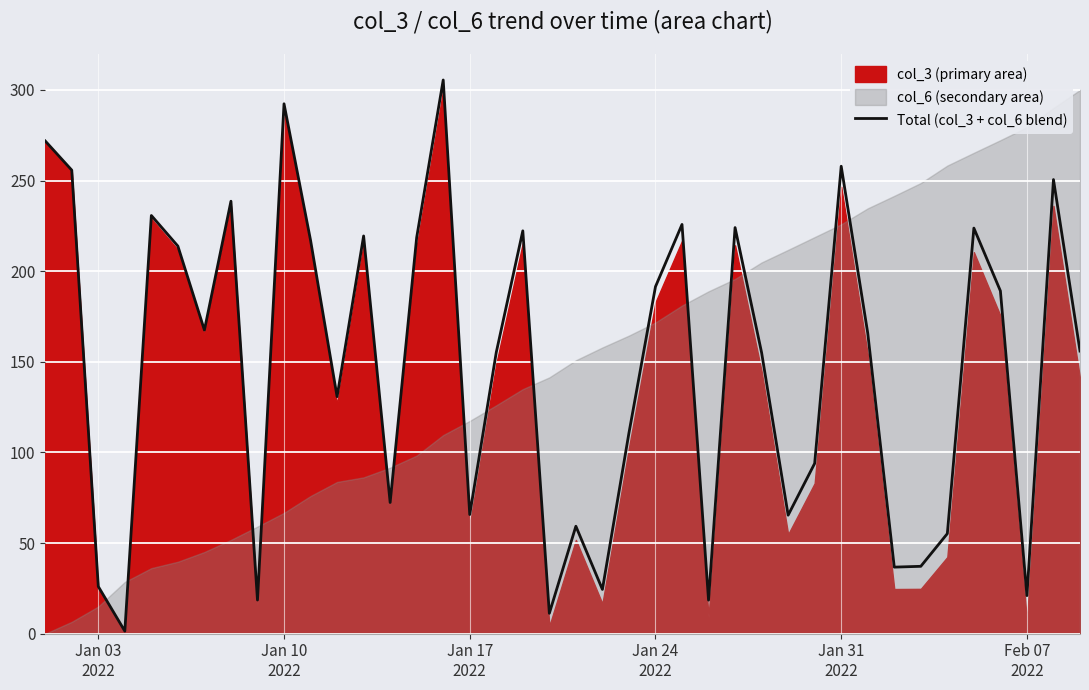

What is the highest value of the Total (col_3 + col_6 blend) series?

305.5